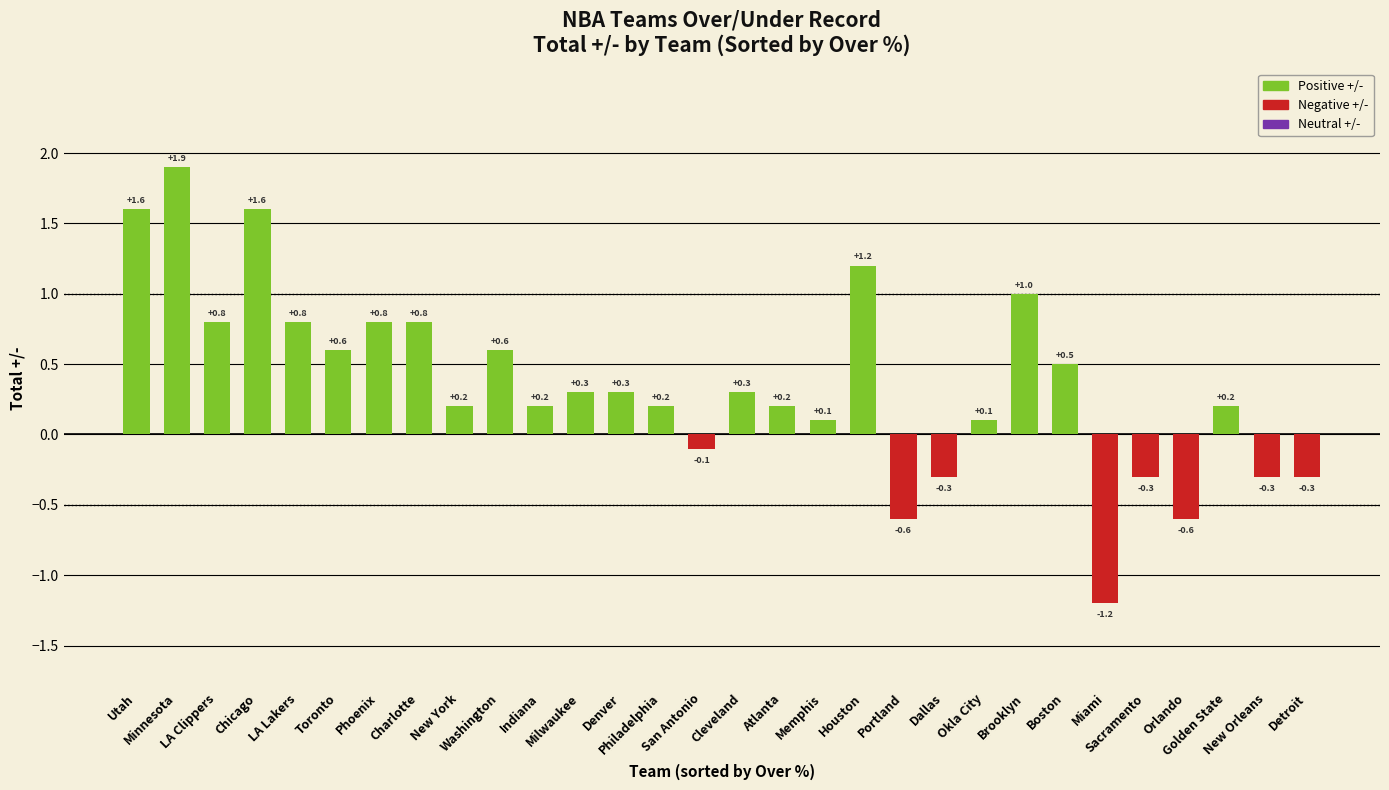

What is the difference between the values at Phoenix and Indiana?

0.6